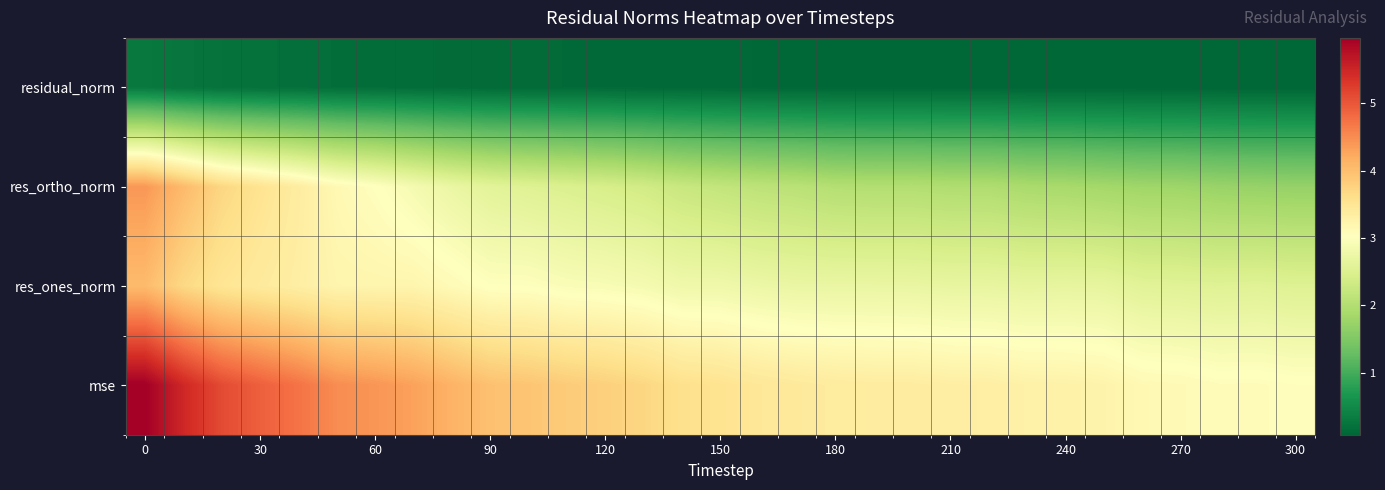

List the series in order of their peak value, lowest first.

residual_norm, res_ones_norm, res_ortho_norm, mse